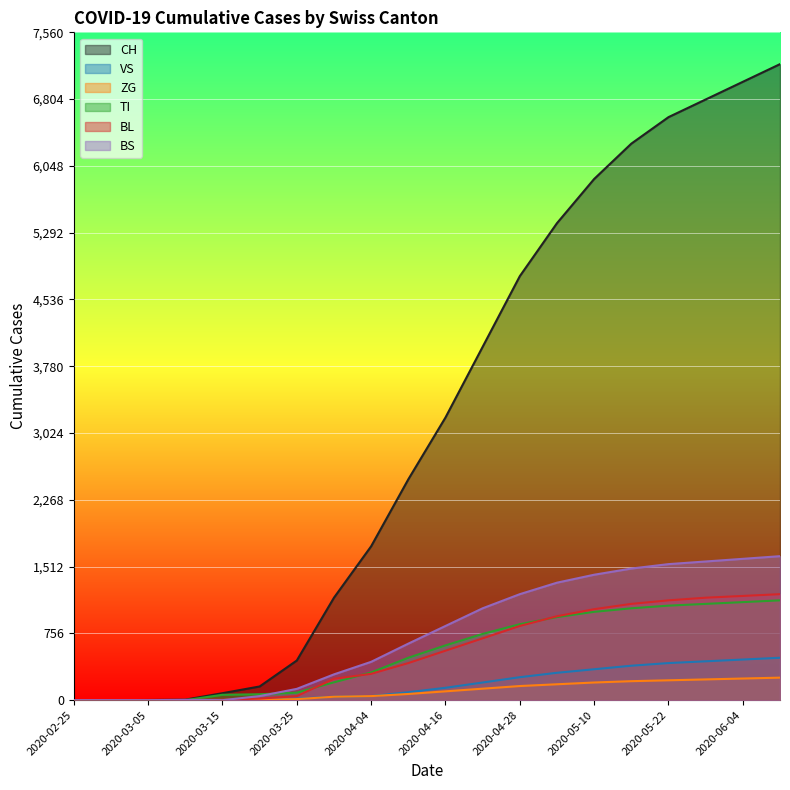

Which category has the highest value in the VS series?

2020-06-12